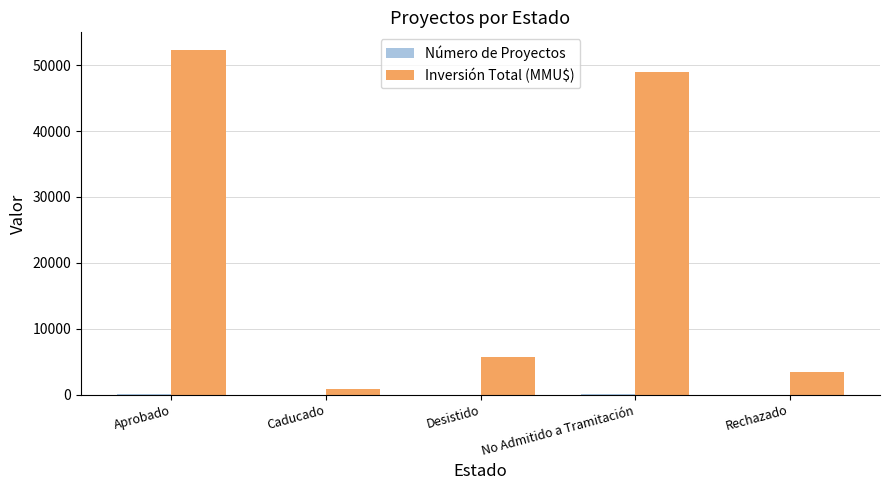

Between Caducado and Desistido, which series saw the biggest shift?

Inversión Total (MMU$)